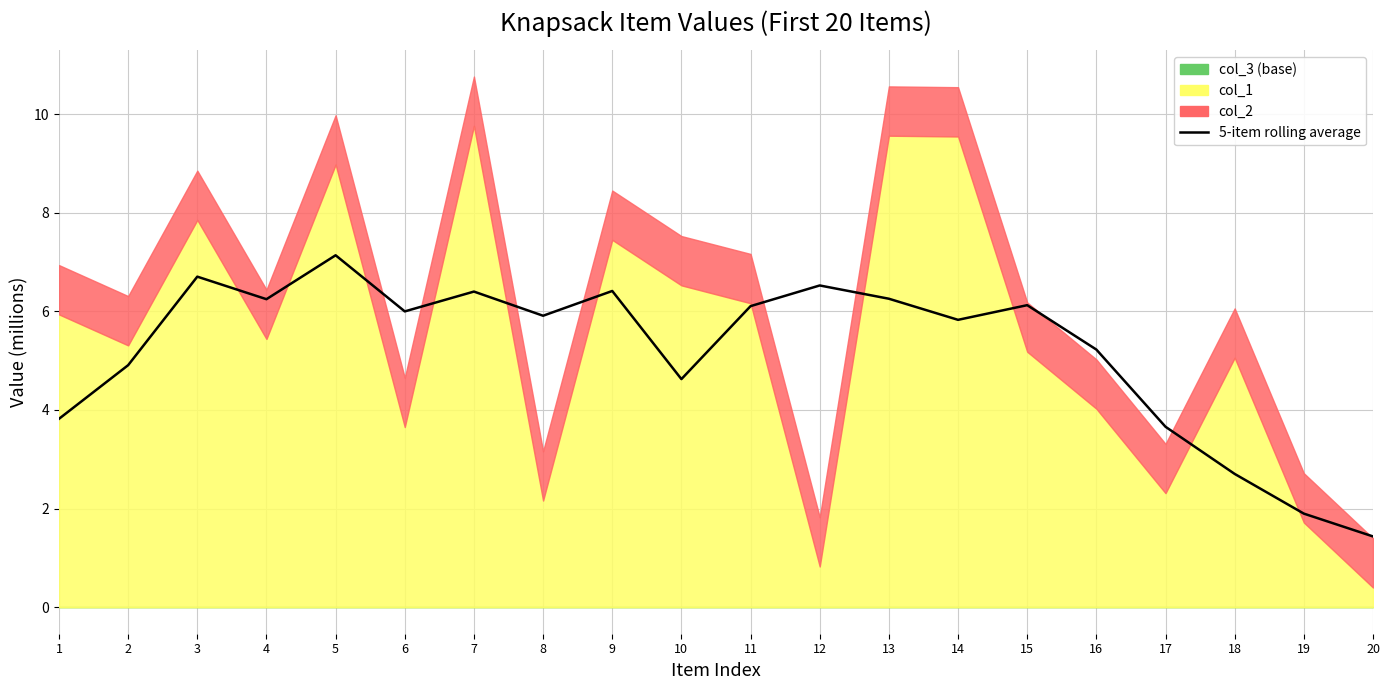

Reading right to left, extract all data points from this chart.

1.4	1.9	2.7	3.7	5.2	6.1	5.8	6.3	6.5	6.1	4.6	6.4	5.9	6.4	6.0	7.1	6.2	6.7	4.9	3.8